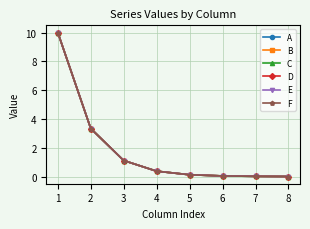

Is this an area chart (filled region under the line)?

No